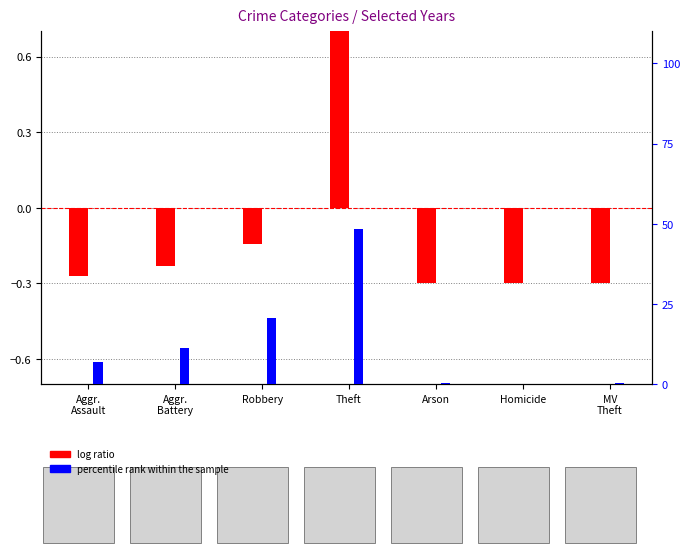

What is the minimum value shown in the chart?

-0.3